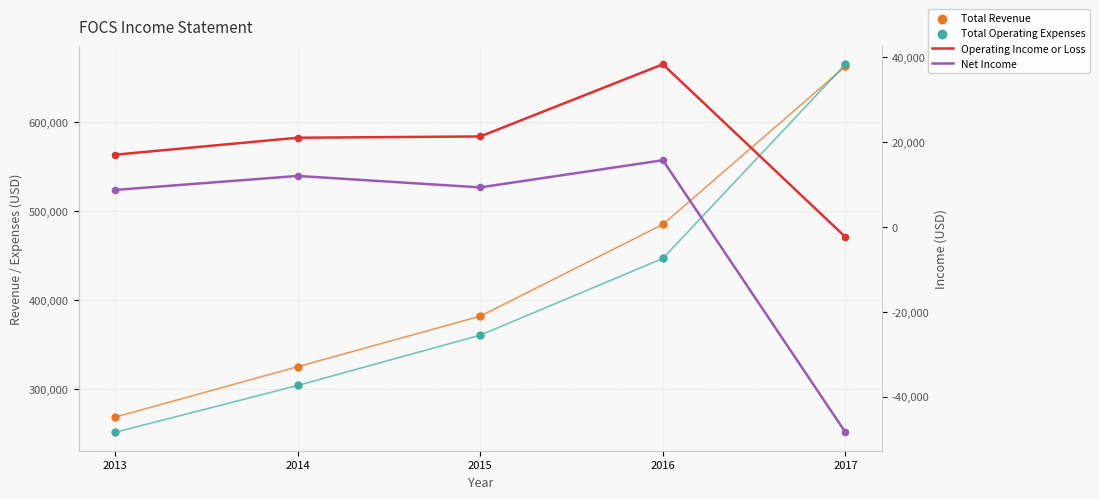

Is the value of Total Operating Expenses at 2015 greater than the value of Net Income at 2015?

Yes